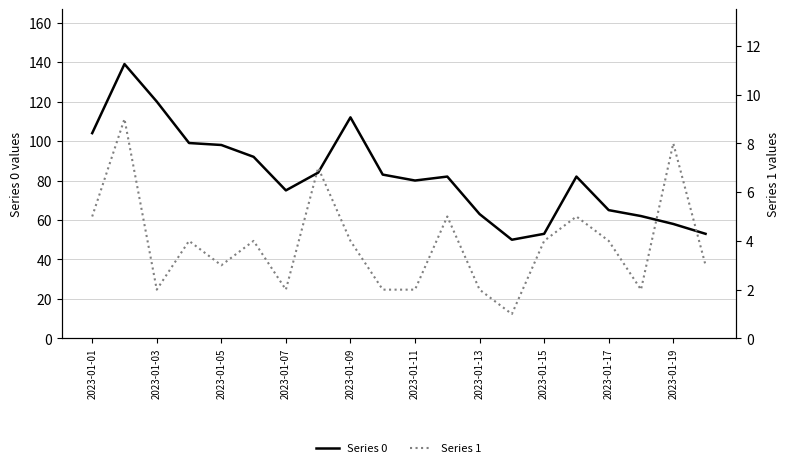

What is the maximum value for Series 0?

139